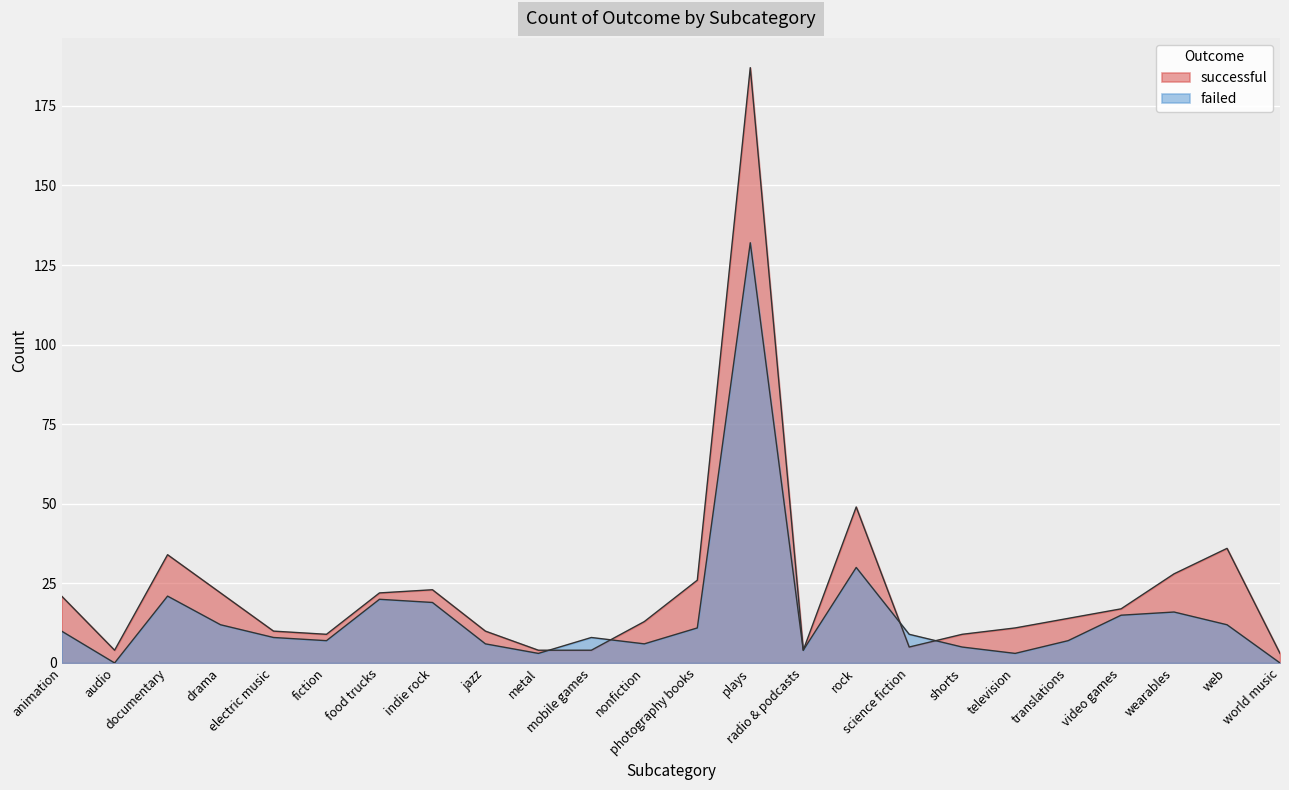

What is the average value of the failed series?

15